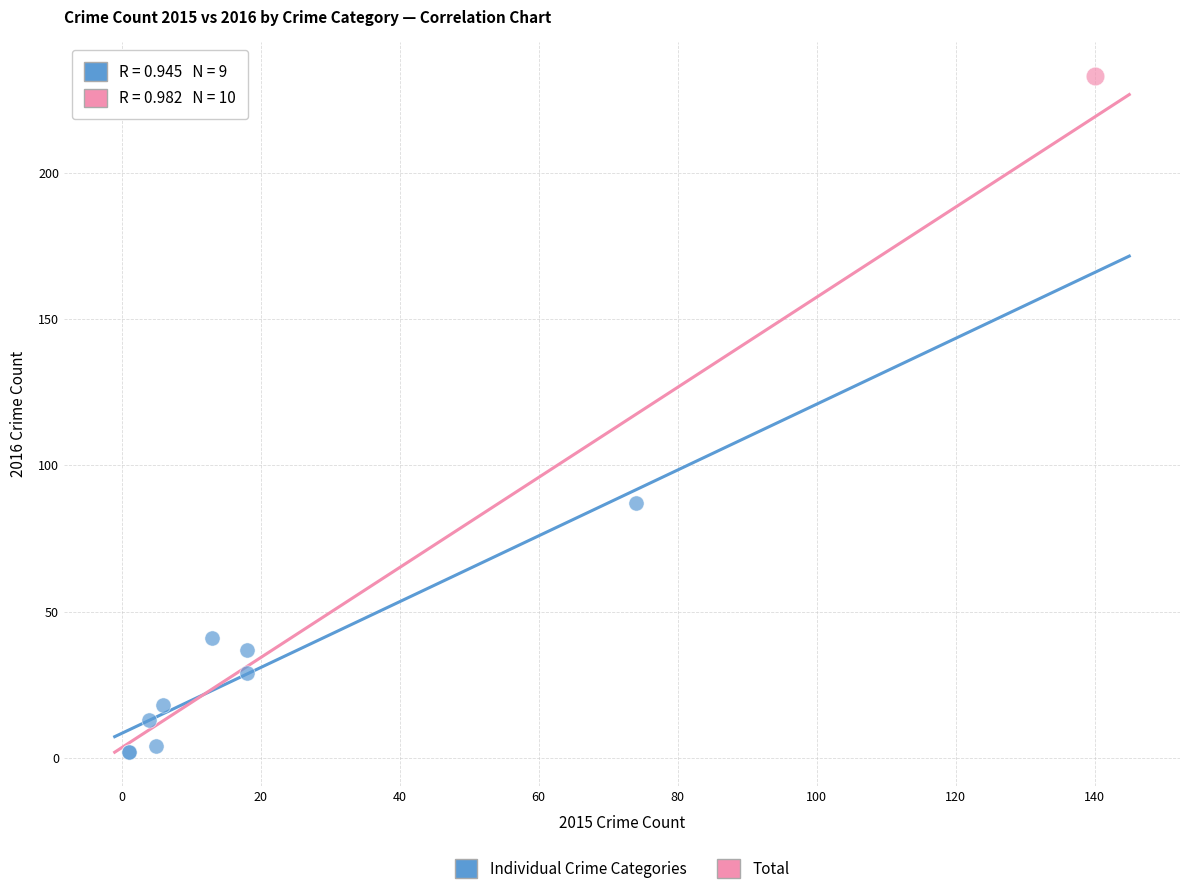

What are all the series names shown in the legend?

Individual Crime Categories, Total